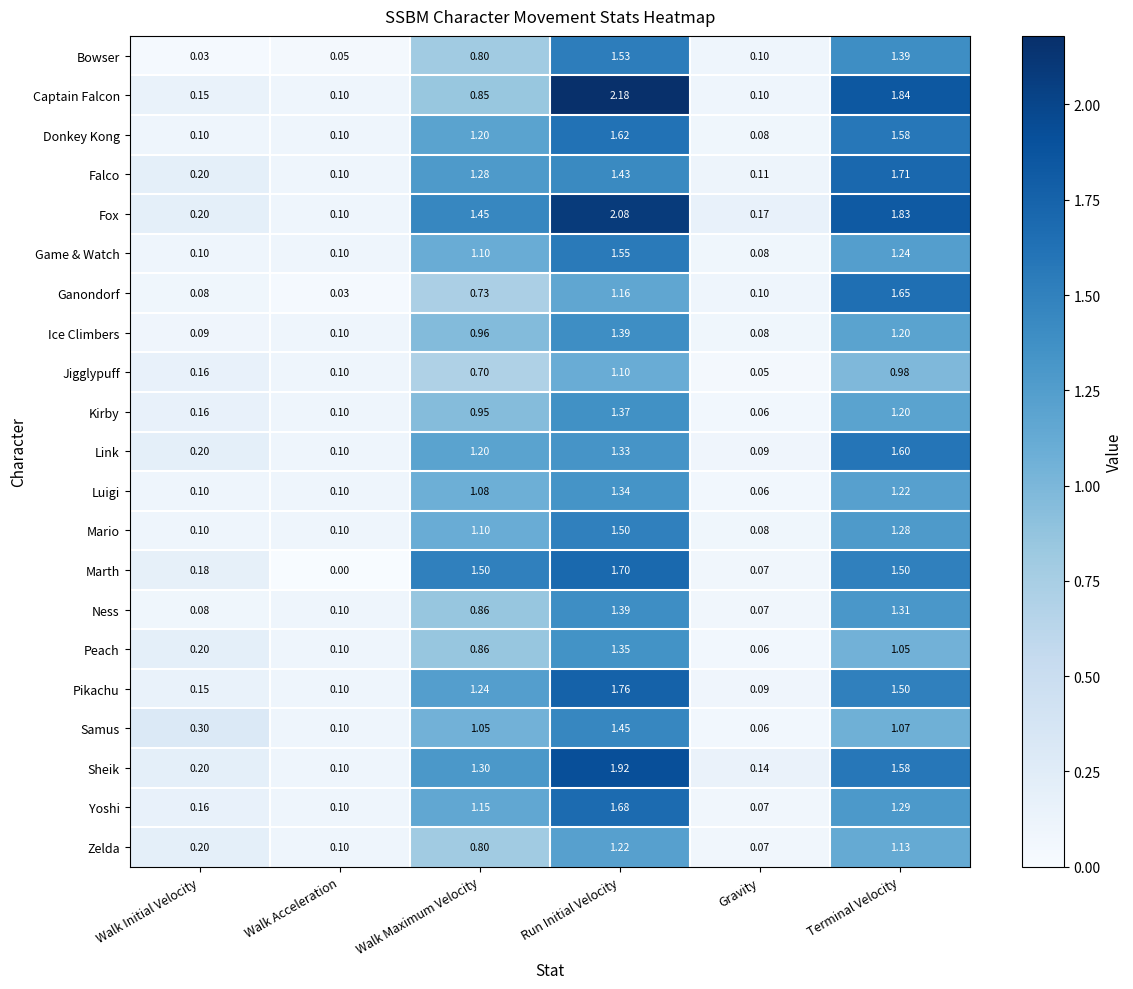

How many distinct data groups are displayed?

21